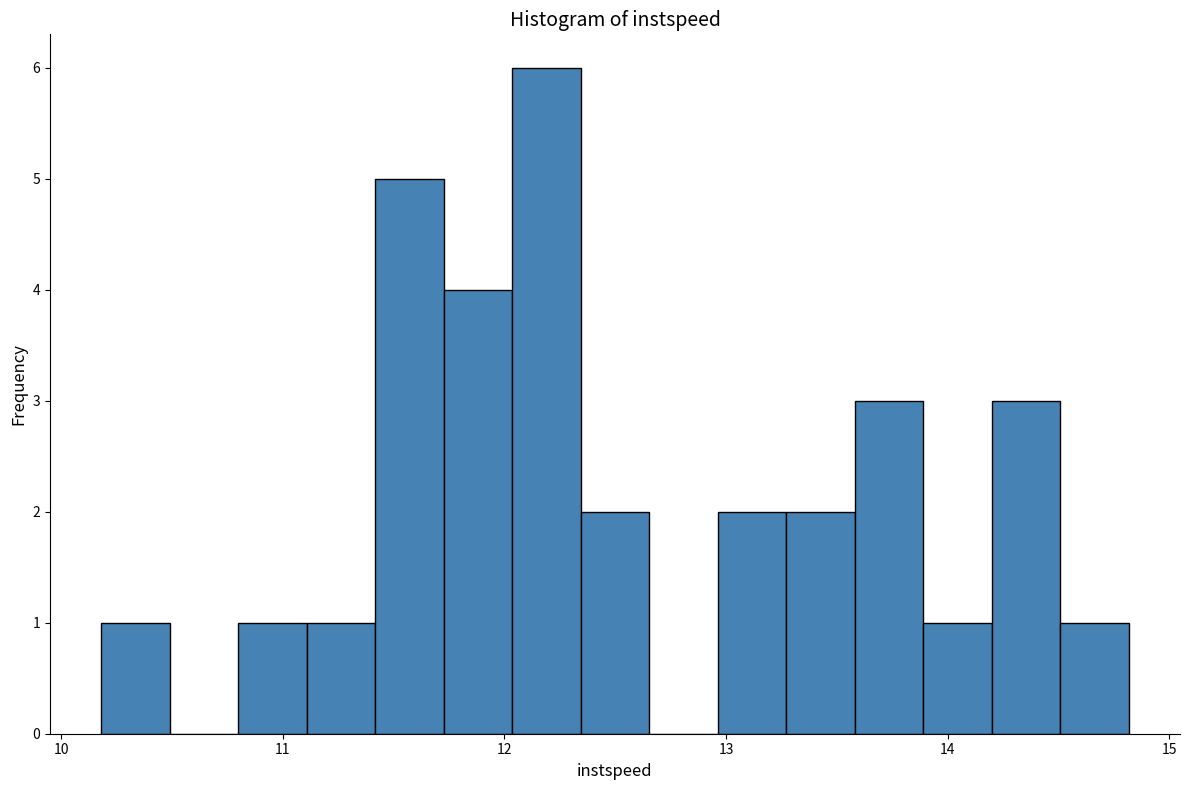

Around what value on the x-axis is the tallest bar? Give the approximate position of its centre, as read against the axis.

12.2